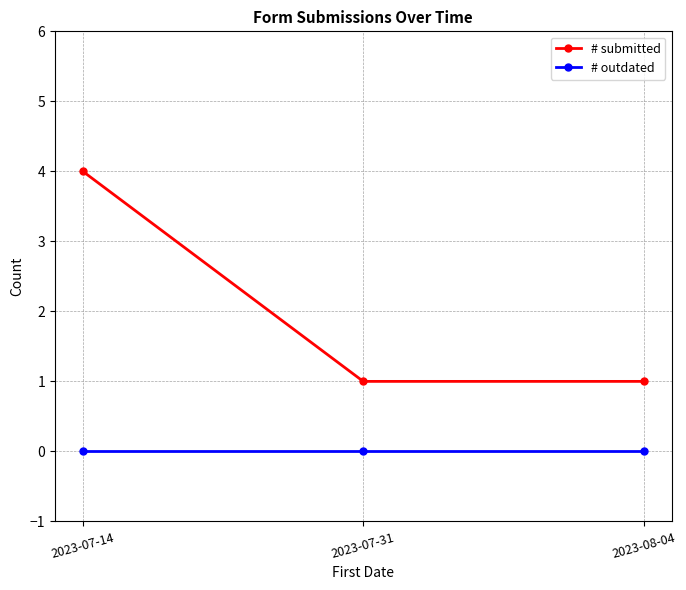

Reading left to right, list all the values displayed in this chart.

# submitted: 2023-07-14=4	2023-07-31=1	2023-08-04=1
# outdated: 2023-07-14=0	2023-07-31=0	2023-08-04=0